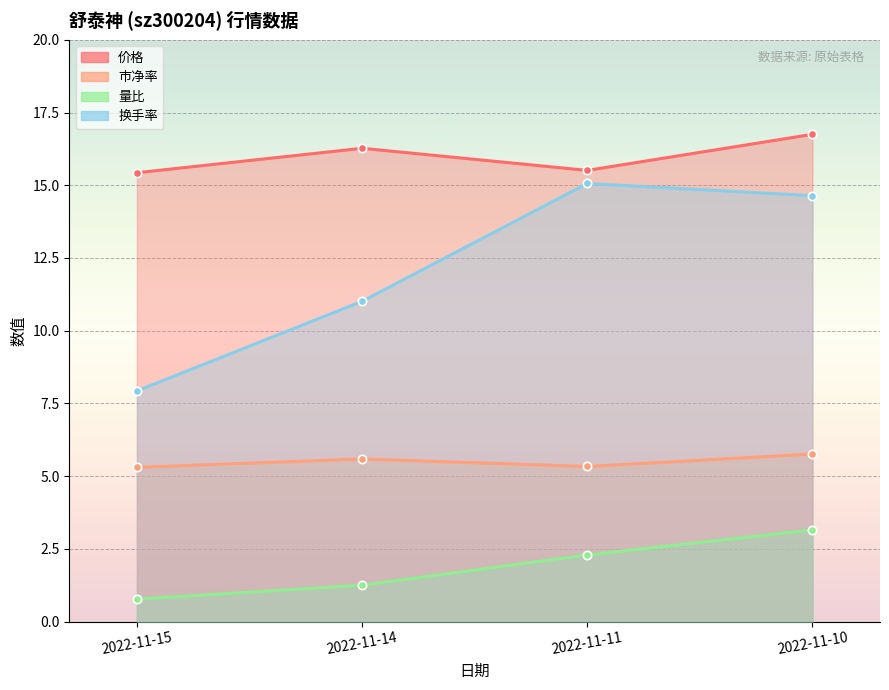

Reading left to right, what are all the values shown in this chart?

价格: 2022-11-15=15.4	2022-11-14=16.3	2022-11-11=15.5	2022-11-10=16.8
市净率: 2022-11-15=5.3	2022-11-14=5.6	2022-11-11=5.3	2022-11-10=5.8
量比: 2022-11-15=0.8	2022-11-14=1.2	2022-11-11=2.3	2022-11-10=3.1
换手率: 2022-11-15=7.9	2022-11-14=11.0	2022-11-11=15.1	2022-11-10=14.6